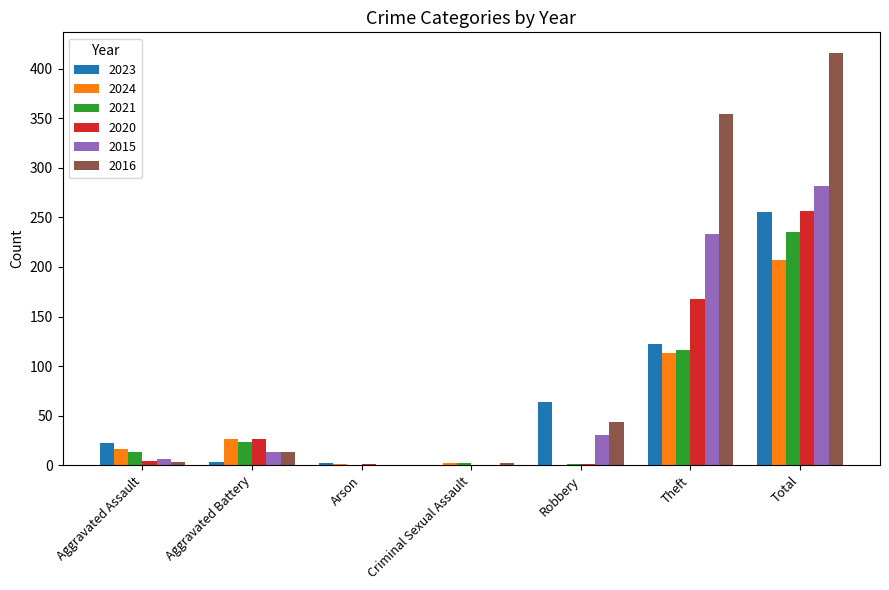

What are all the series names shown in the legend?

2023, 2024, 2021, 2020, 2015, 2016